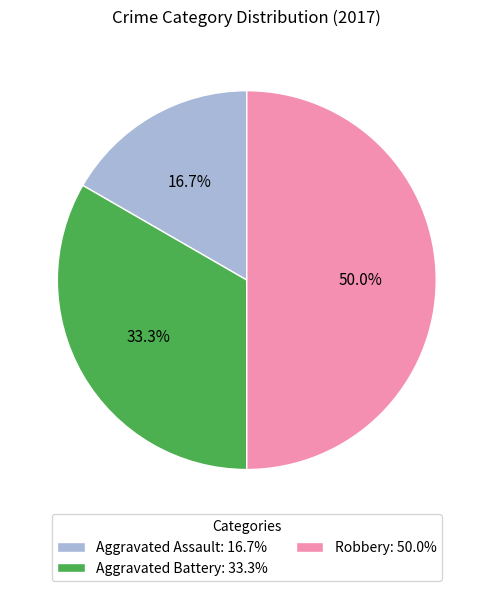

Is it true that Aggravated Battery is 33% of the pie?

True